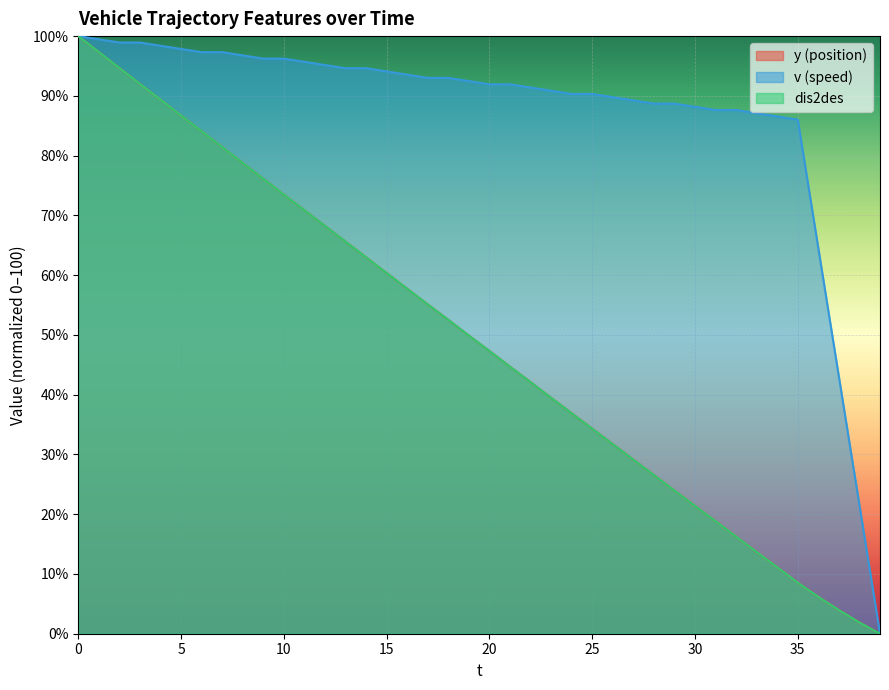

True or false: v and dis2des intersect in this chart.

False